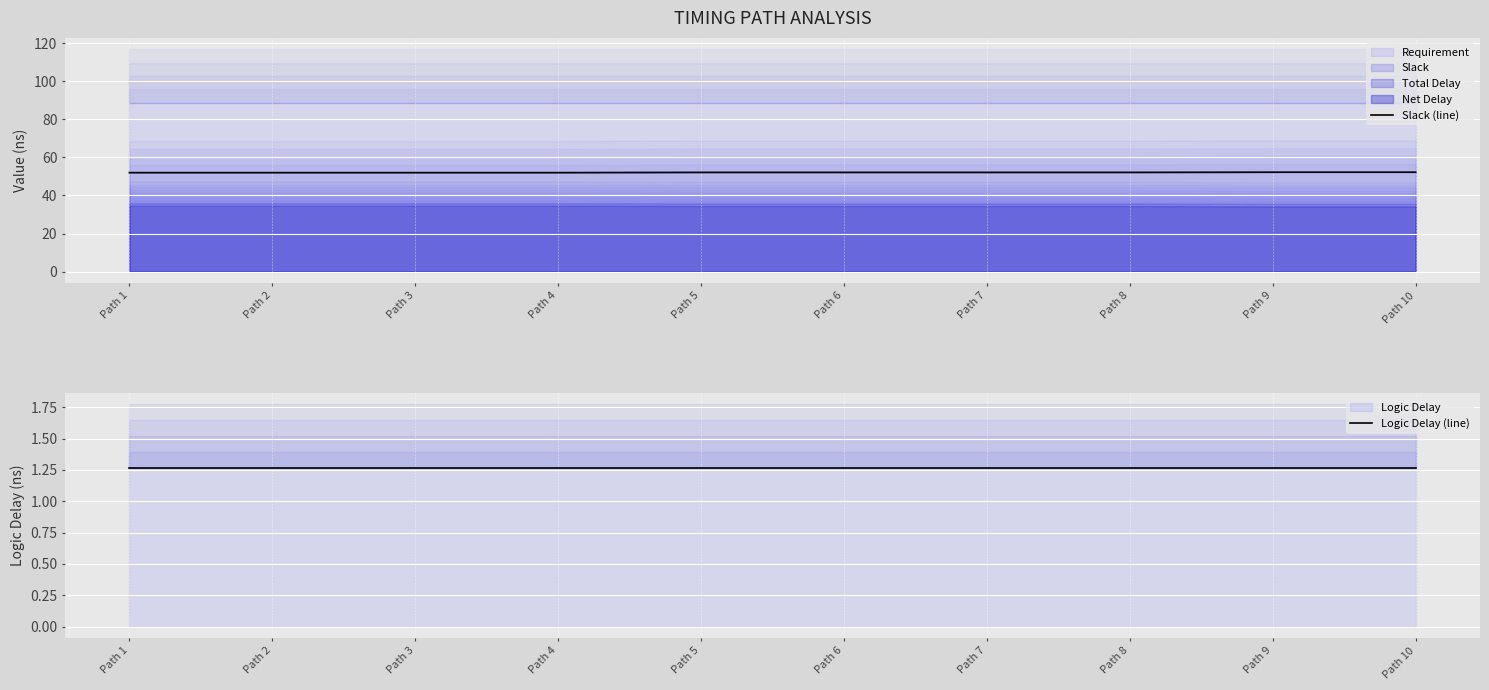

What is the highest value of the Slack (line) series?

52.2